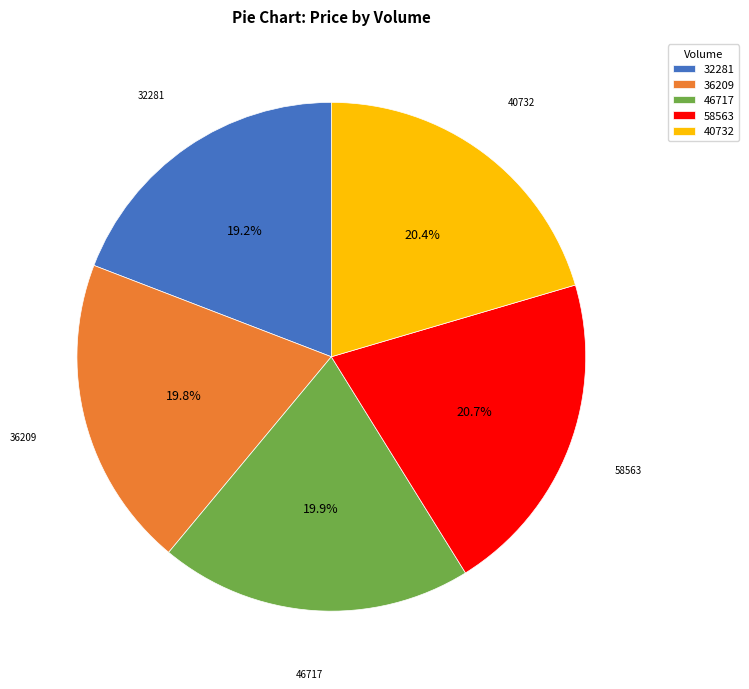

How many segments does this pie chart have?

5